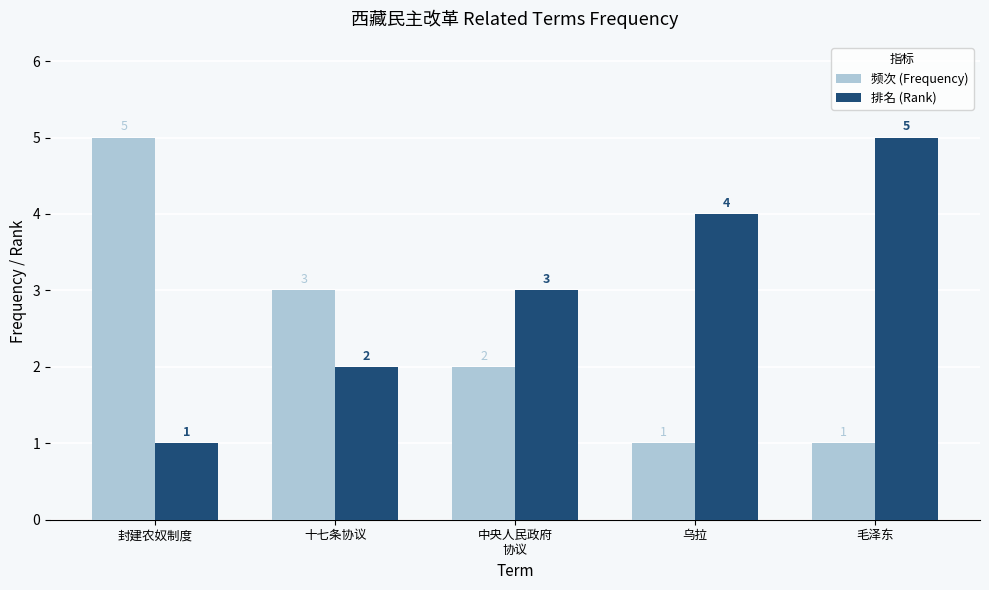

Reading left to right, what are all the values shown in this chart?

频次 (Frequency): 5	3	2	1	1
排名 (Rank): 1	2	3	4	5